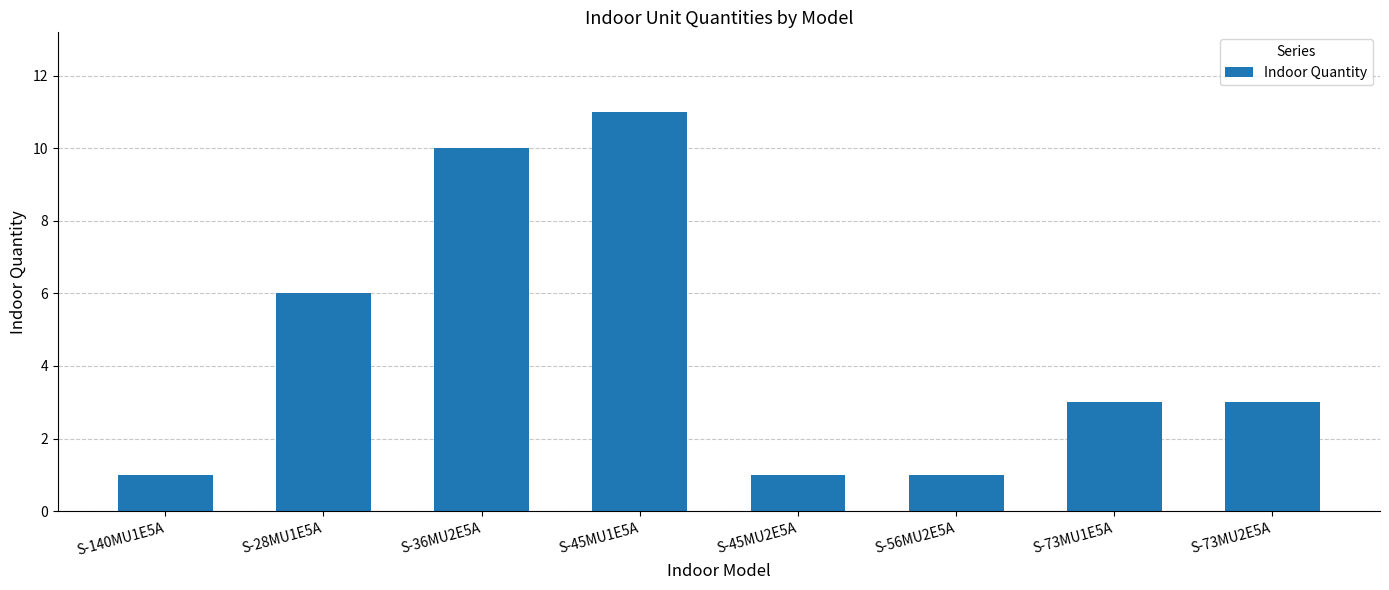

What position from the right is S-56MU2E5A?

3